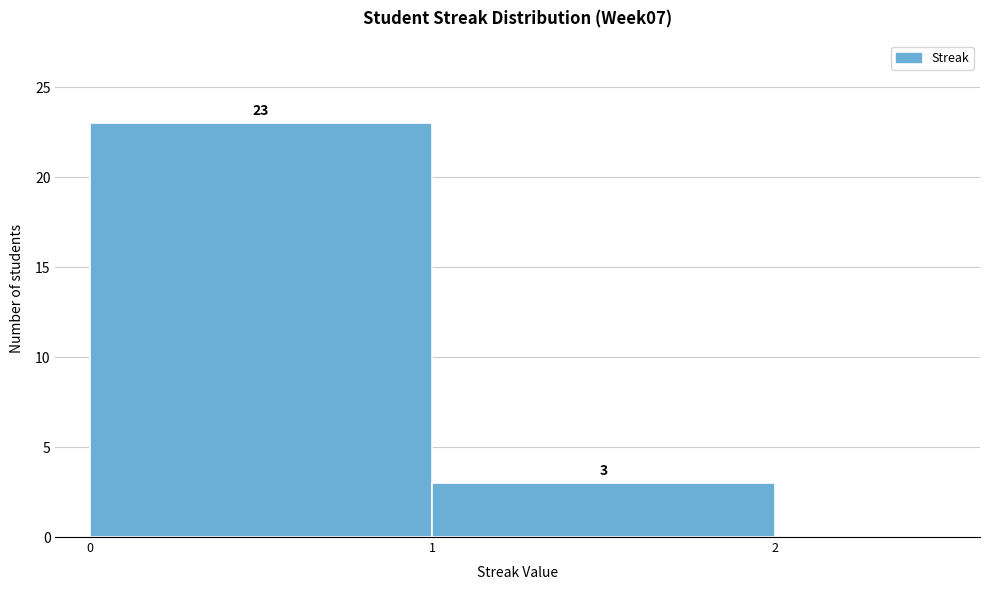

Reading left to right, transcribe this chart: for each bar, give the range it covers on the x-axis and its height.

0 to 1: 23
1 to 2: 3